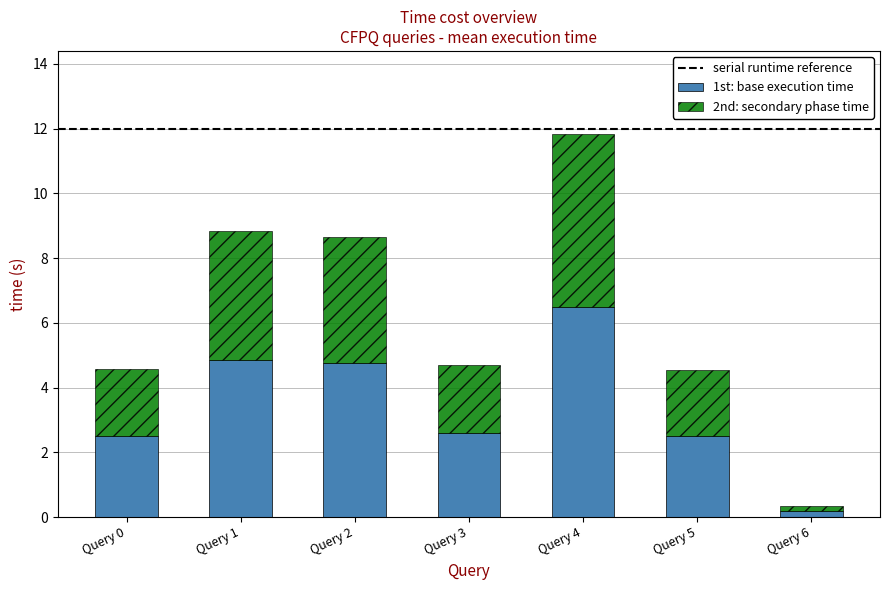

What is the total value across all series at Query 3?

4.7